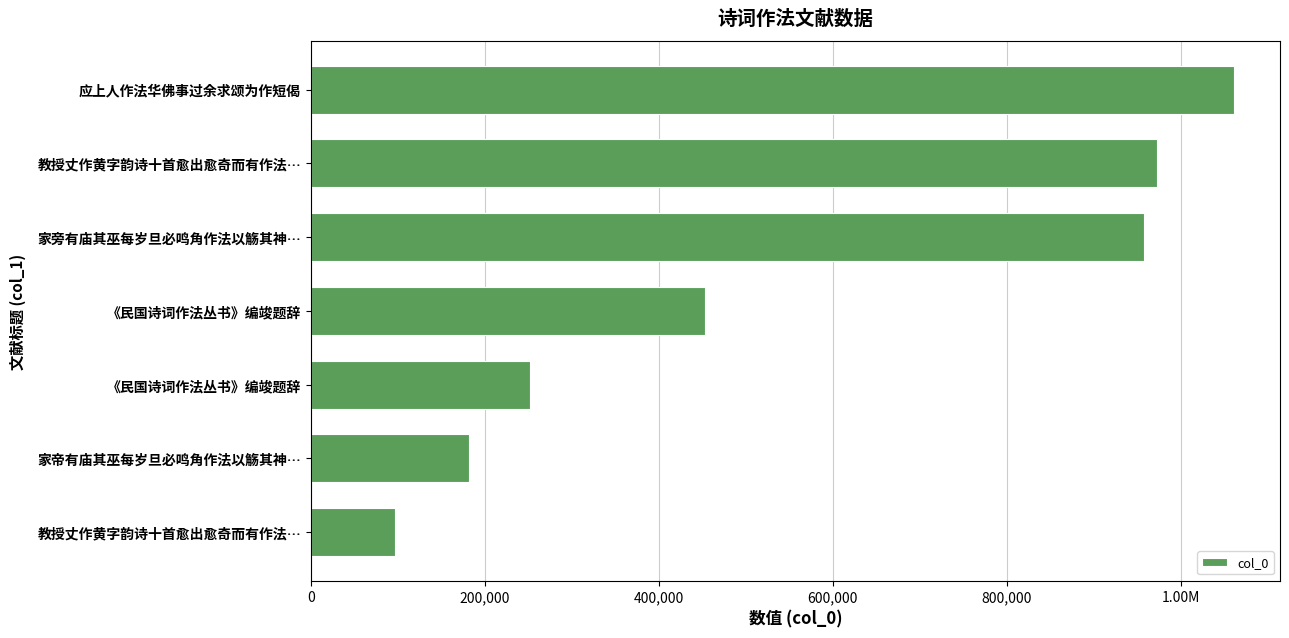

What is the average value?

567961